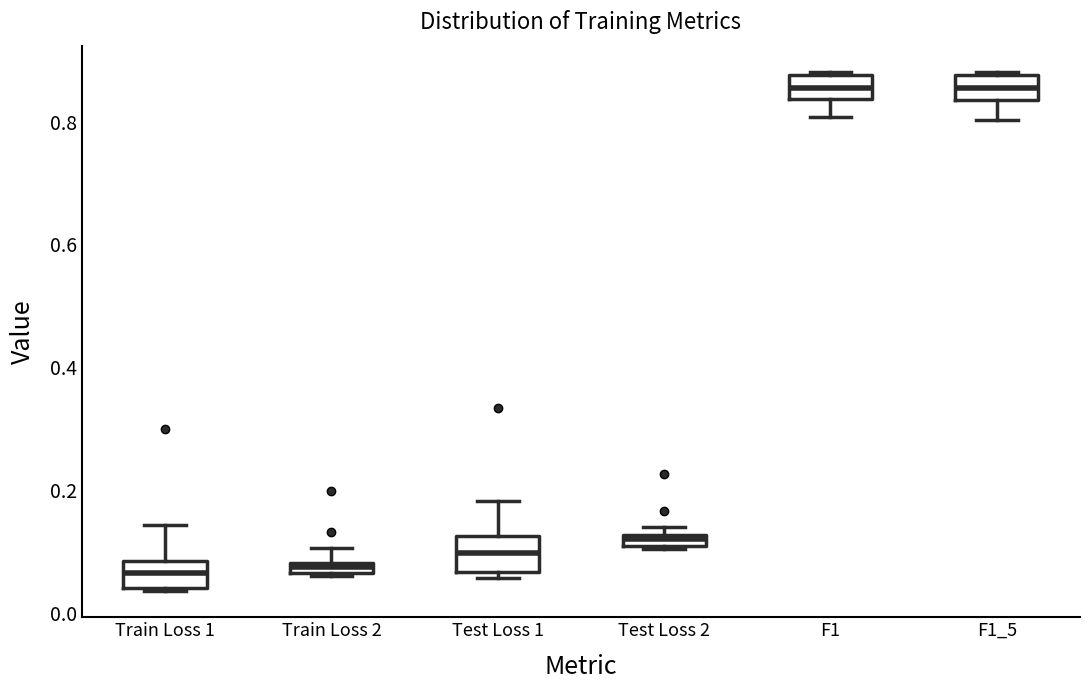

Where does the upper whisker of the box for Train Loss 1 end on the y-axis? The values are not printed on the chart, so give them approximately, as read against the axis.

0.14